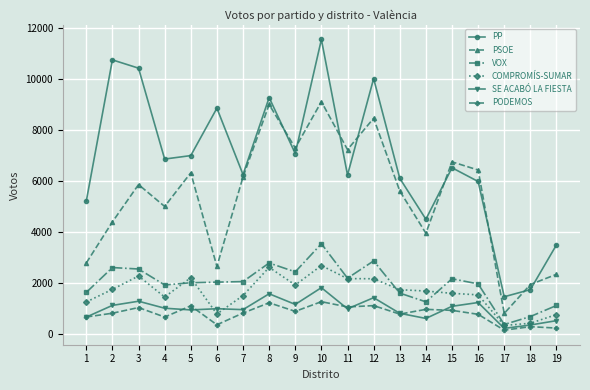

What is the sum of the SE ACABÓ LA FIESTA values at 15 and 17?

1280